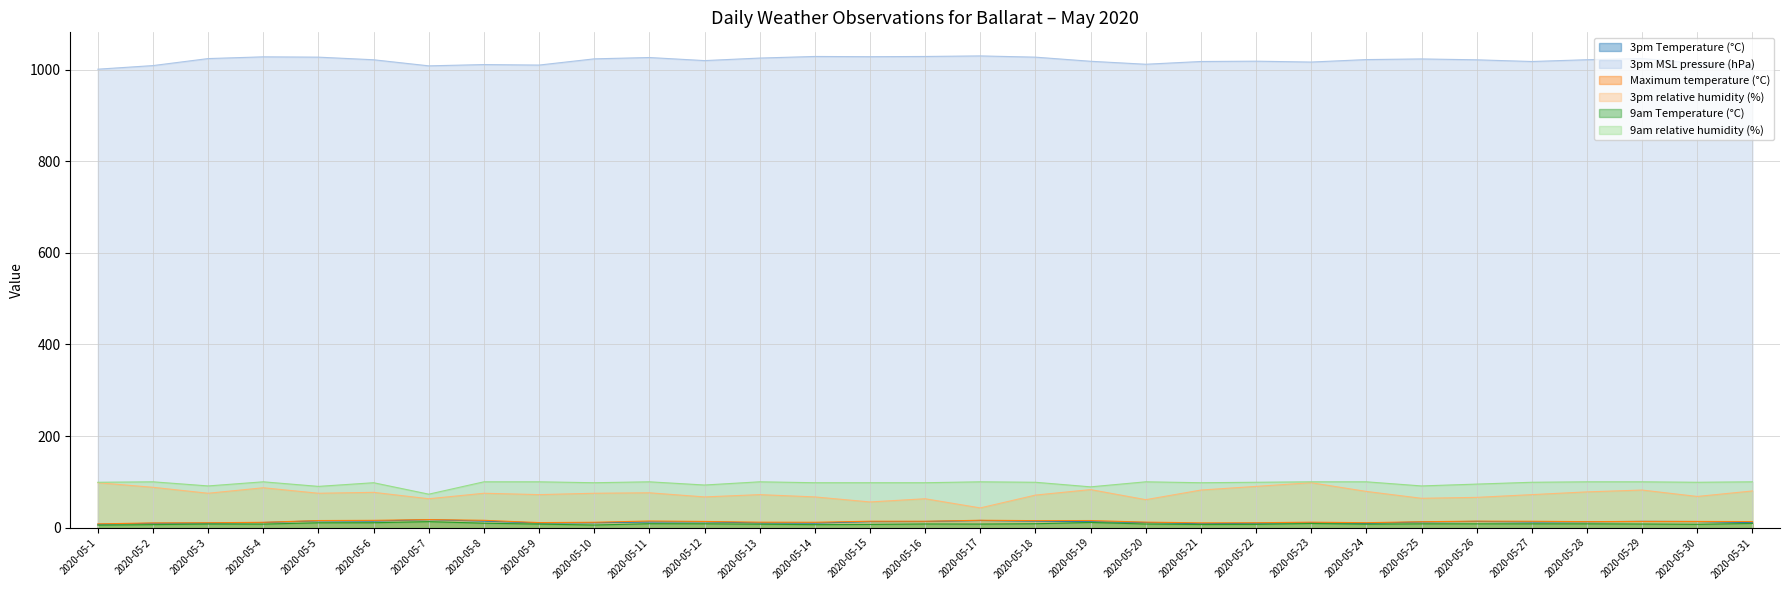

Which has a higher value, 2020-05-23 or 2020-05-11?

2020-05-11